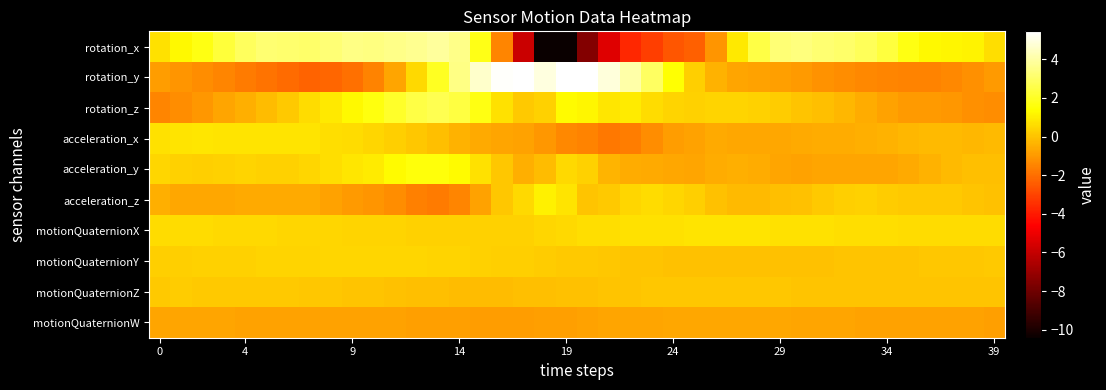

Reading left to right, extract all data points from this chart.

rotation_x: 0.7	1.3	1.7	2.3	2.9	3.2	3.1	3.1	3.2	3.5	3.5	3.6	3.7	3.8	3.6	1.8	-1.5	-5.9	-10.4	-10.4	-7.5	-5.3	-3.7	-3.1	-2.6	-2.3	-1.1	0.9	2.5	3.2	3.3	3.2	3.0	2.8	2.4	1.7	1.3	1.2	1.2	0.7
rotation_y: -0.9	-1.1	-1.3	-1.5	-1.7	-1.9	-2.1	-2.3	-2.2	-2.0	-1.5	-0.7	0.5	2.0	3.5	4.6	5.4	5.4	4.9	5.4	5.4	4.9	4.1	2.9	1.4	0.3	-0.4	-0.7	-0.8	-0.8	-1.0	-1.2	-1.3	-1.4	-1.5	-1.5	-1.5	-1.4	-1.2	-1.0
rotation_z: -1.5	-1.3	-1.0	-0.7	-0.5	-0.2	0.2	0.6	0.9	1.2	1.6	2.1	2.5	2.7	2.4	1.7	0.7	0.2	0.3	1.3	1.2	0.9	0.9	0.6	0.4	0.3	0.4	0.4	0.3	0.2	0.0	-0.1	-0.3	-0.5	-0.8	-1.0	-1.0	-1.0	-1.2	-1.3
acceleration_x: 0.7	0.8	0.8	0.8	0.8	0.7	0.7	0.8	0.7	0.6	0.5	0.3	0.1	-0.1	-0.4	-0.6	-0.7	-0.8	-1.0	-1.4	-1.5	-1.8	-1.7	-1.3	-0.9	-0.8	-0.6	-0.6	-0.7	-0.6	-0.6	-0.5	-0.5	-0.5	-0.4	-0.3	-0.2	-0.3	-0.3	-0.2
acceleration_y: 0.4	0.4	0.3	0.3	0.4	0.4	0.4	0.5	0.7	0.8	0.9	1.3	1.6	1.6	1.3	0.7	0.1	-0.5	-0.2	0.5	0.4	-0.3	-0.5	-0.6	-0.7	-0.7	-0.5	-0.5	-0.5	-0.7	-0.8	-0.7	-0.7	-0.7	-0.7	-0.6	-0.4	-0.2	-0.1	-0.1
acceleration_z: -0.5	-0.6	-0.7	-0.6	-0.6	-0.6	-0.6	-0.6	-0.8	-0.9	-1.1	-1.3	-1.6	-1.7	-1.4	-0.8	0.1	0.5	1.1	0.7	0.0	0.2	0.4	0.6	0.4	0.2	-0.0	-0.2	-0.2	-0.1	-0.0	0.2	0.3	0.3	0.2	0.2	0.2	0.1	0.0	-0.0
motionQuaternionX: 0.6	0.6	0.6	0.5	0.5	0.5	0.5	0.5	0.4	0.4	0.4	0.4	0.4	0.3	0.3	0.3	0.3	0.4	0.4	0.5	0.6	0.7	0.7	0.7	0.7	0.7	0.8	0.8	0.8	0.7	0.7	0.7	0.7	0.6	0.6	0.6	0.6	0.6	0.6	0.6
motionQuaternionY: 0.3	0.3	0.3	0.3	0.4	0.4	0.4	0.4	0.4	0.4	0.5	0.5	0.4	0.4	0.4	0.3	0.3	0.2	0.2	0.2	0.1	0.1	0.0	-0.0	-0.0	-0.0	-0.0	-0.0	-0.0	-0.0	-0.0	-0.0	0.0	0.0	0.0	0.1	0.1	0.1	0.1	0.1
motionQuaternionZ: 0.2	0.2	0.2	0.2	0.2	0.1	0.1	0.1	0.1	0.0	-0.0	-0.0	-0.1	-0.1	-0.1	-0.2	-0.1	-0.1	-0.1	-0.0	-0.0	0.0	0.0	0.1	0.1	0.1	0.1	0.1	0.1	0.1	0.1	0.0	0.0	0.0	0.0	0.0	0.0	0.0	0.0	0.0
motionQuaternionW: -0.7	-0.7	-0.7	-0.8	-0.8	-0.8	-0.8	-0.8	-0.8	-0.8	-0.8	-0.8	-0.8	-0.8	-0.9	-0.9	-0.9	-0.9	-0.9	-0.8	-0.8	-0.7	-0.7	-0.7	-0.7	-0.7	-0.6	-0.6	-0.7	-0.7	-0.7	-0.7	-0.7	-0.8	-0.8	-0.8	-0.8	-0.8	-0.8	-0.8